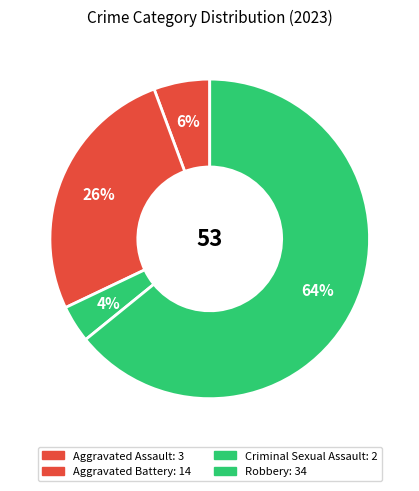

To the nearest percent, what portion does Robbery represent?

64%